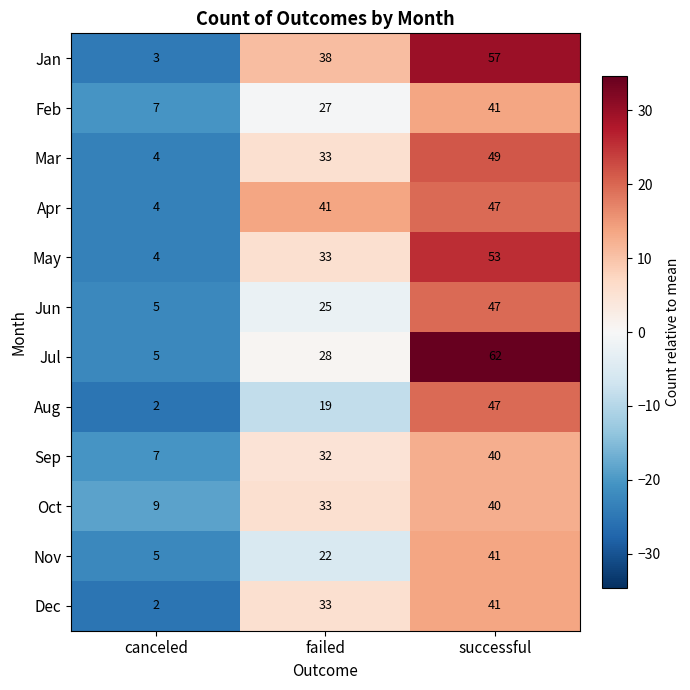

The Jan series shows 23 at successful. True or false?

False